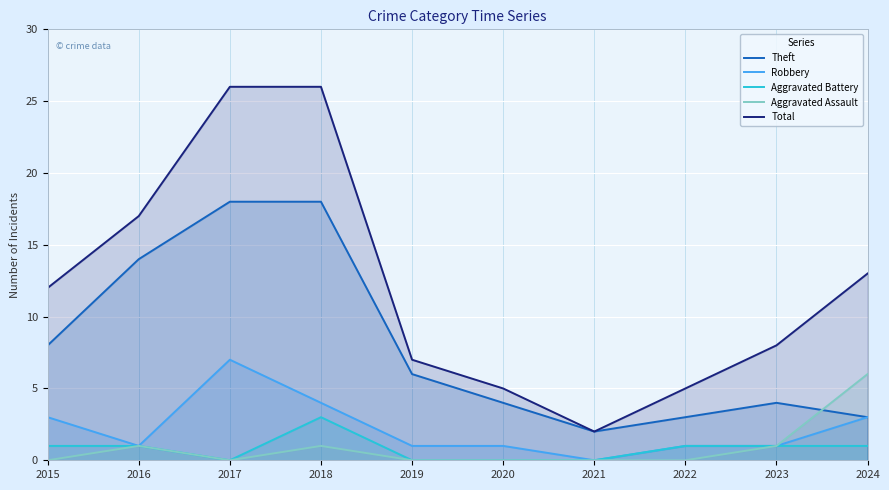

Does the chart display data point markers on the line(s)?

No